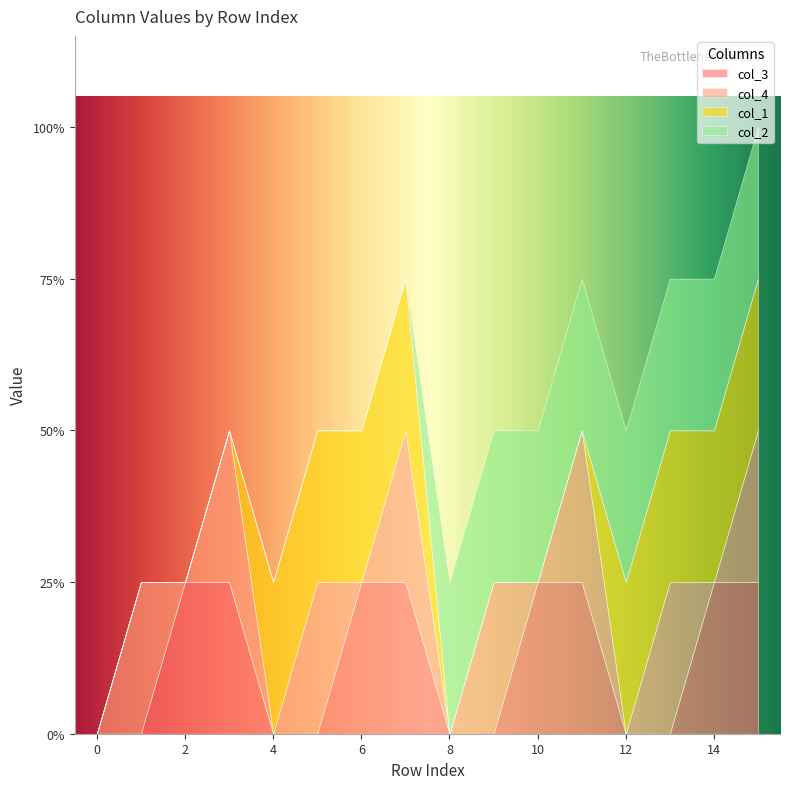

Reading left to right, extract all data points from this chart.

col_3: 0=0	1=0	2=1	3=1	4=0	5=0	6=1	7=1	8=0	9=0	10=1	11=1	12=0	13=0	14=1	15=1
col_4: 0=0	1=1	2=0	3=1	4=0	5=1	6=0	7=1	8=0	9=1	10=0	11=1	12=0	13=1	14=0	15=1
col_1: 0=0	1=0	2=0	3=0	4=1	5=1	6=1	7=1	8=0	9=0	10=0	11=0	12=1	13=1	14=1	15=1
col_2: 0=0	1=0	2=0	3=0	4=0	5=0	6=0	7=0	8=1	9=1	10=1	11=1	12=1	13=1	14=1	15=1